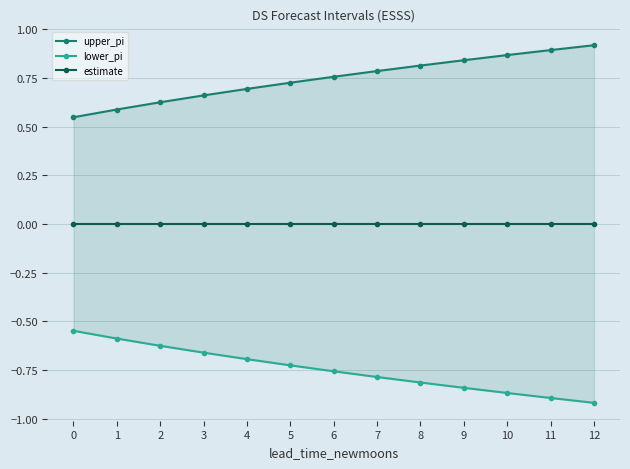

True or false: lower_pi has more than 2 points higher than both neighbors.

False